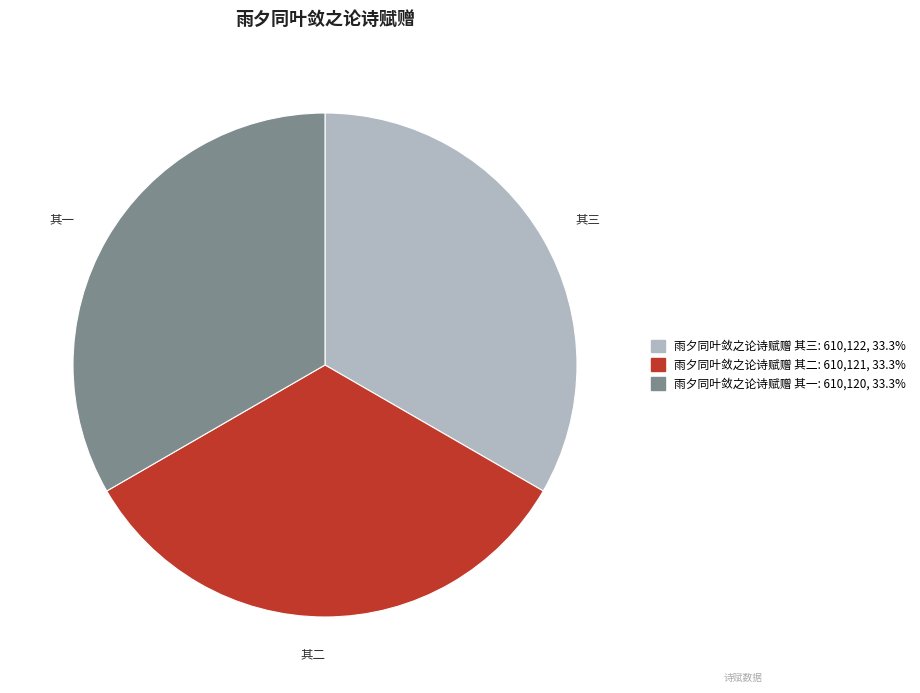

Approximately how many times larger is the value at 雨夕同叶敛之论诗赋赠 其一 compared to 雨夕同叶敛之论诗赋赠 其三?

1.0